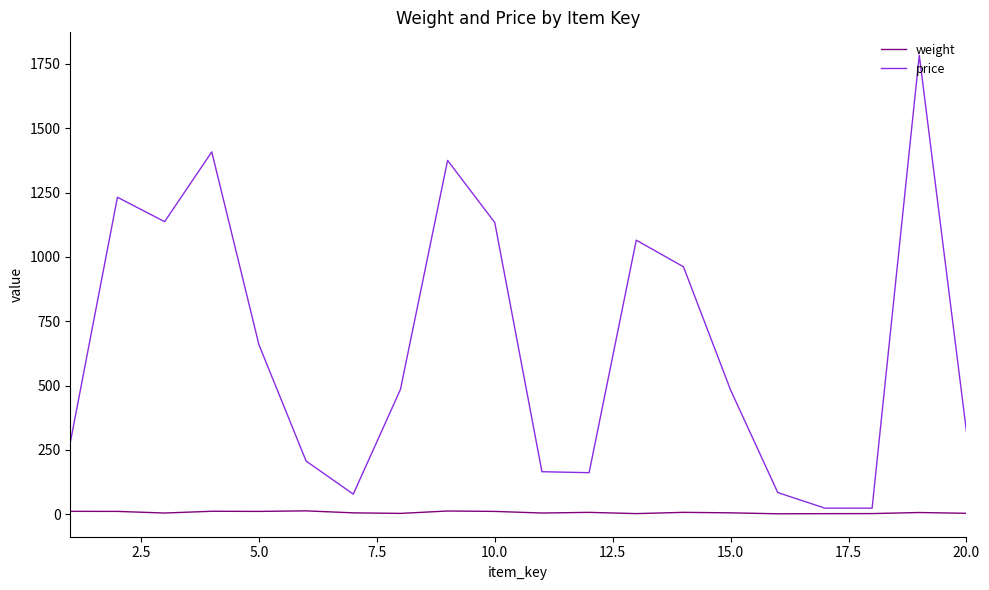

What are all the series names shown in the legend?

weight, price